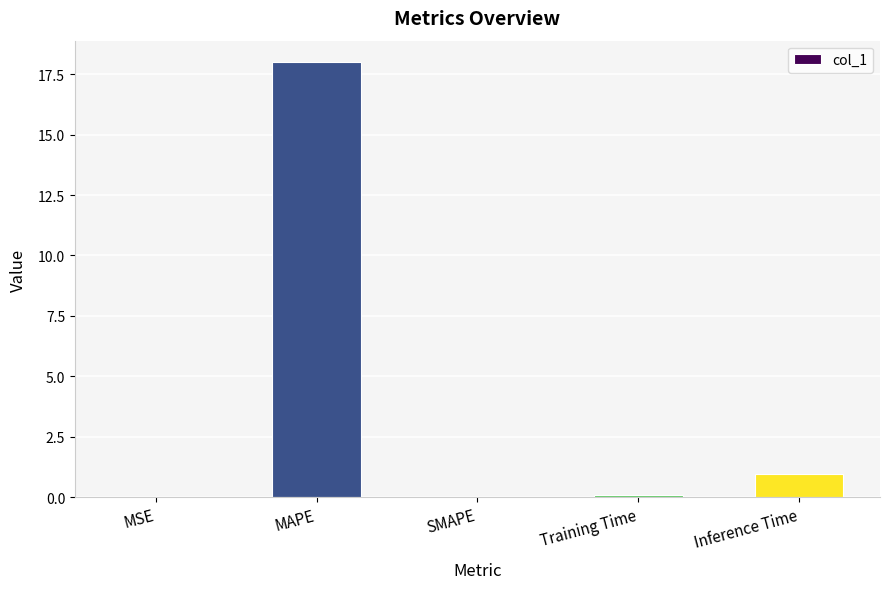

True or false: the data shows 4.7 at MAPE.

False